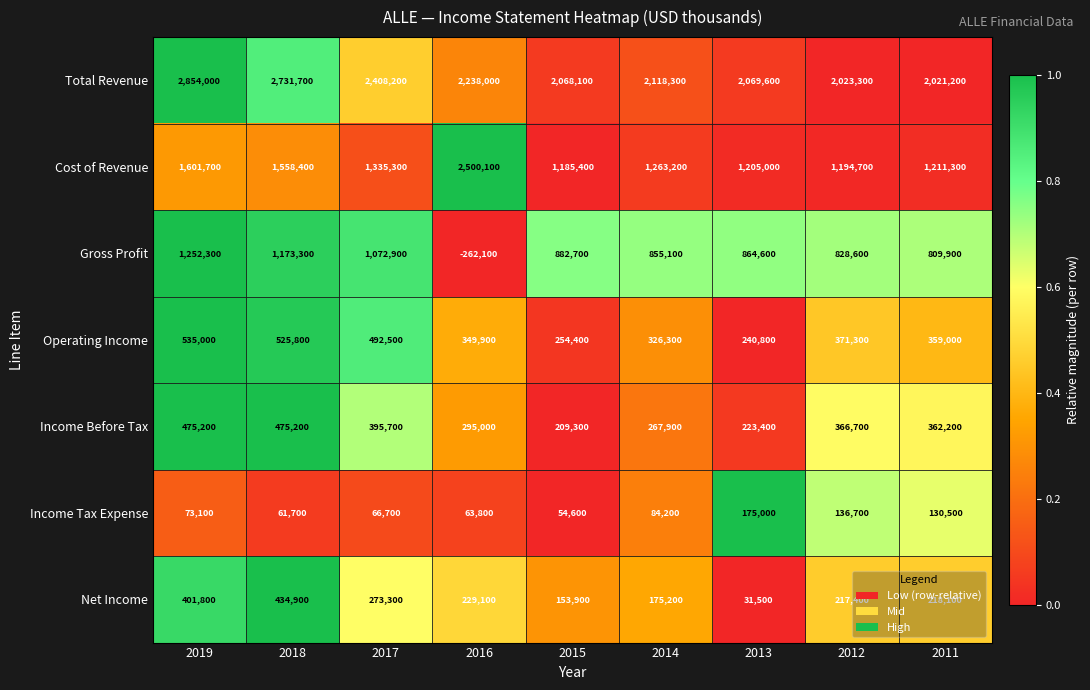

What is the greatest value displayed?

2854000